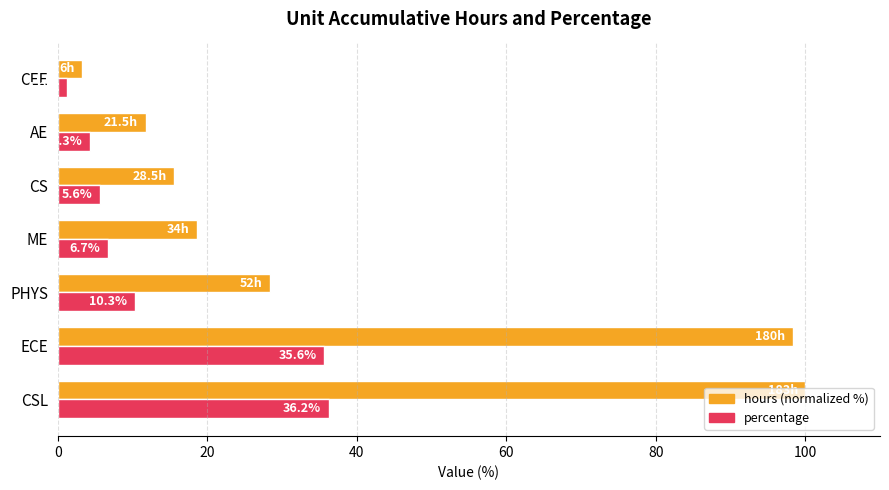

What is the highest value of the hours (normalized %) series?

100.0